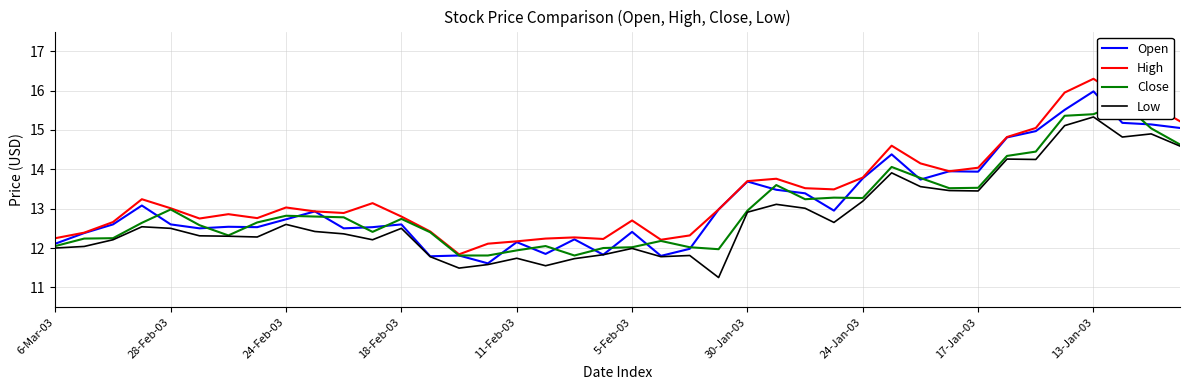

True or false: High and Low cross at least once.

False